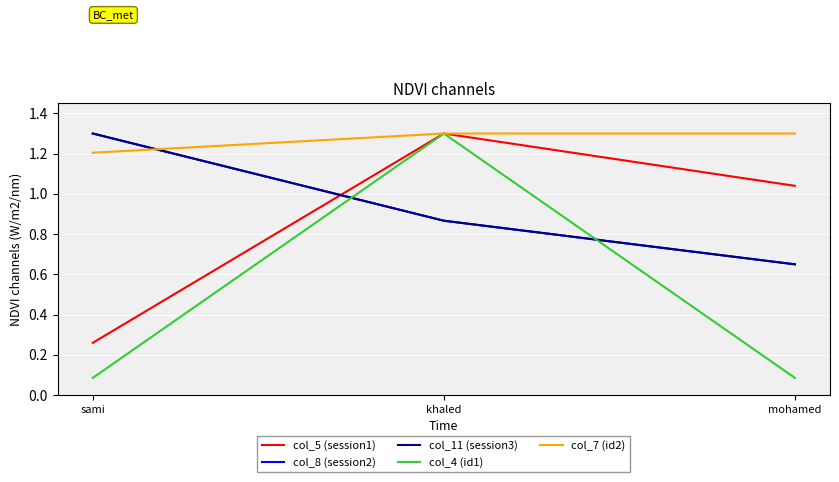

Does the chart display data point markers on the line(s)?

No